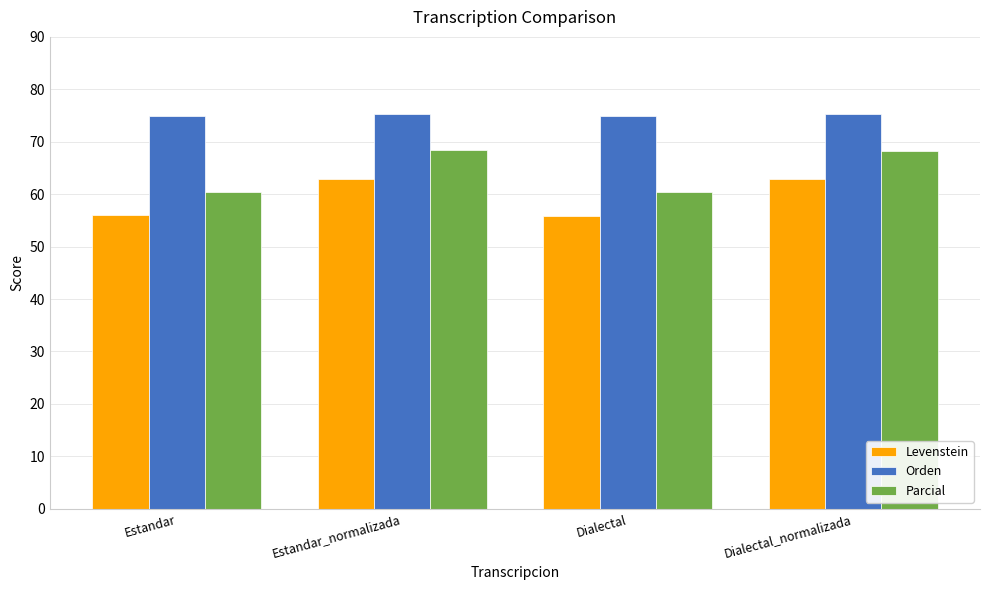

What is the difference between the highest and lowest values at Estandar_normalizada?

12.4